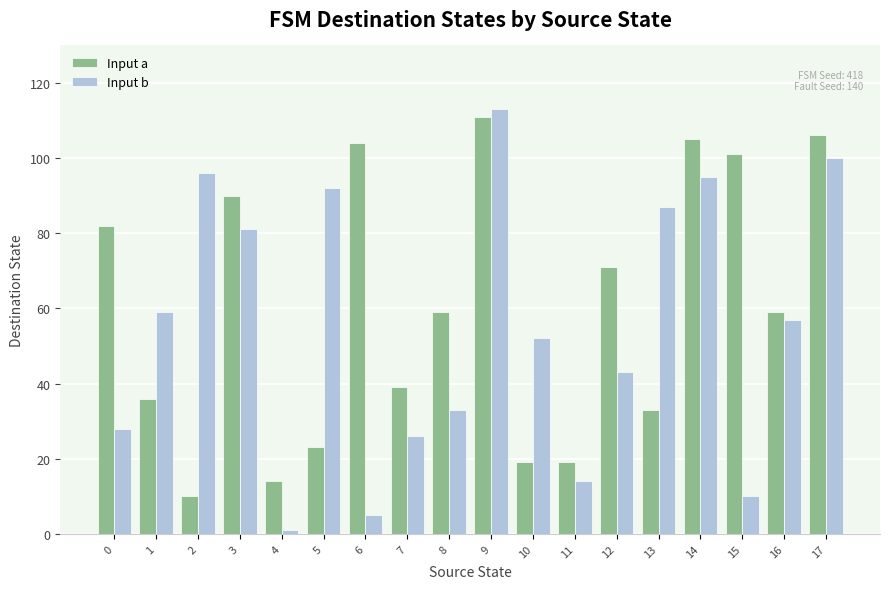

At 10, list the series in order from smallest to largest.

Input a, Input b